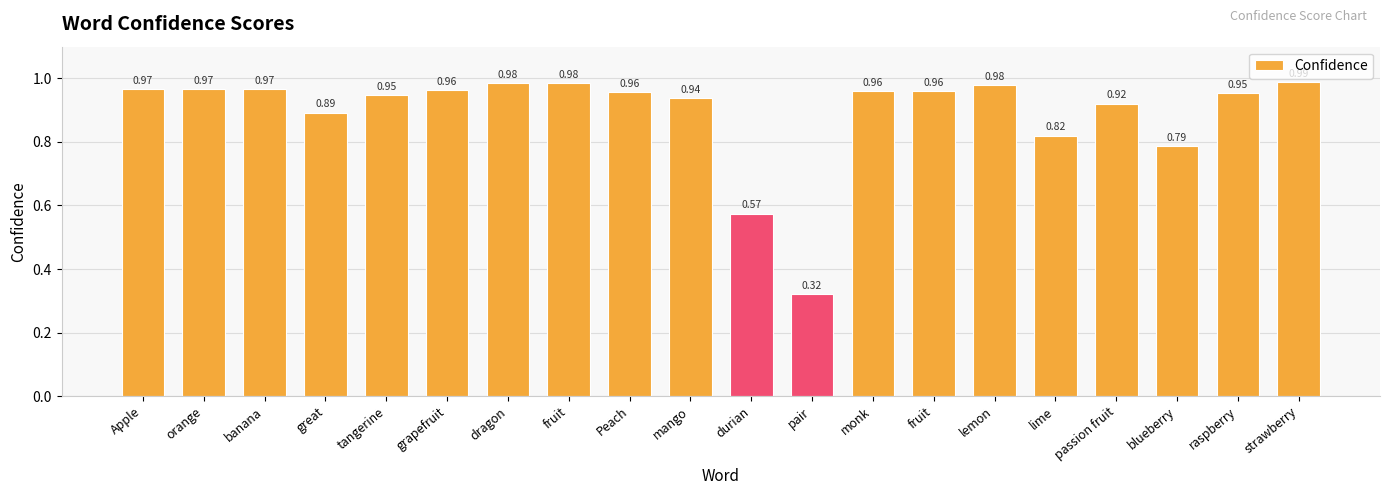

Reading left to right, what are all the values shown in this chart?

Apple=1.0	orange=1.0	banana=1.0	great=0.9	tangerine=0.9	grapefruit=1.0	dragon=1.0	fruit=1.0	Peach=1.0	mango=0.9	durian=0.6	pair=0.3	monk=1.0	fruit=1.0	lemon=1.0	lime=0.8	passion fruit=0.9	blueberry=0.8	raspberry=1.0	strawberry=1.0